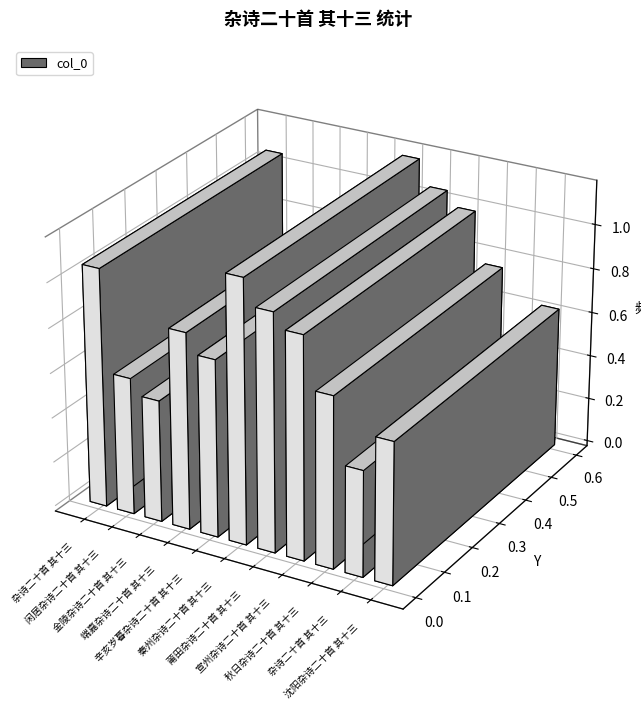

Does the chart contain stacked bars?

No